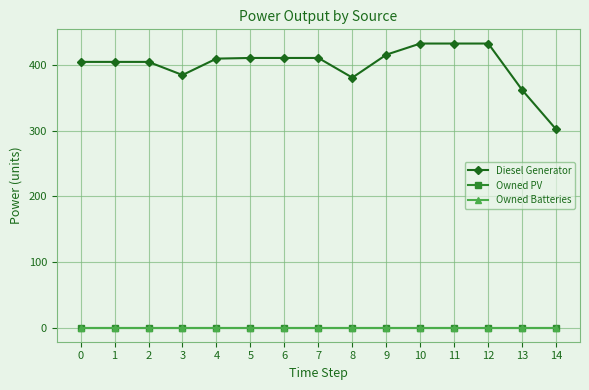

Which label corresponds to the largest value in the chart?

10